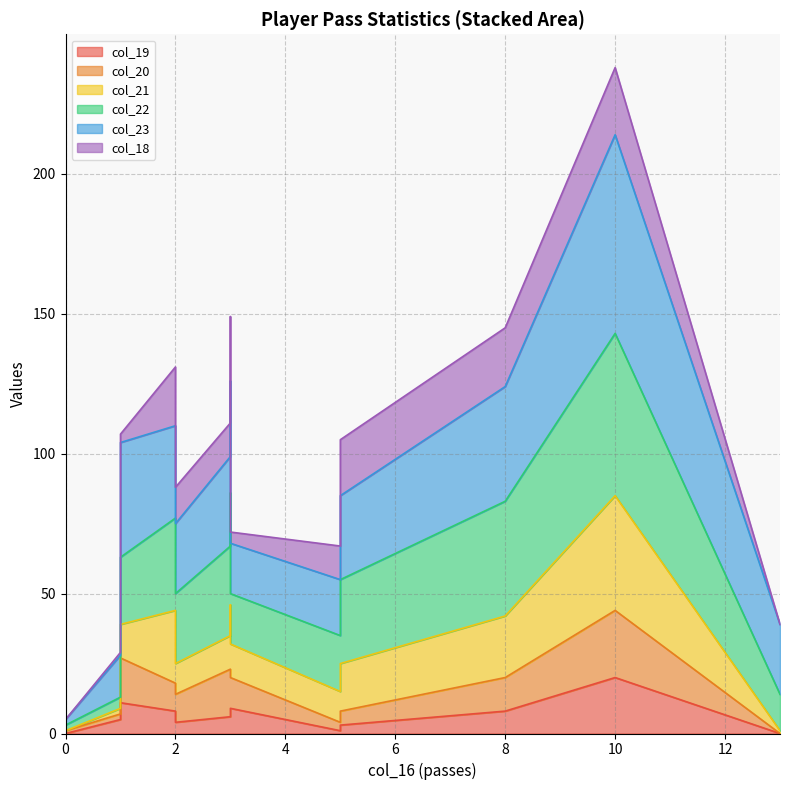

The col_22 series shows 55 at 3. True or false?

False